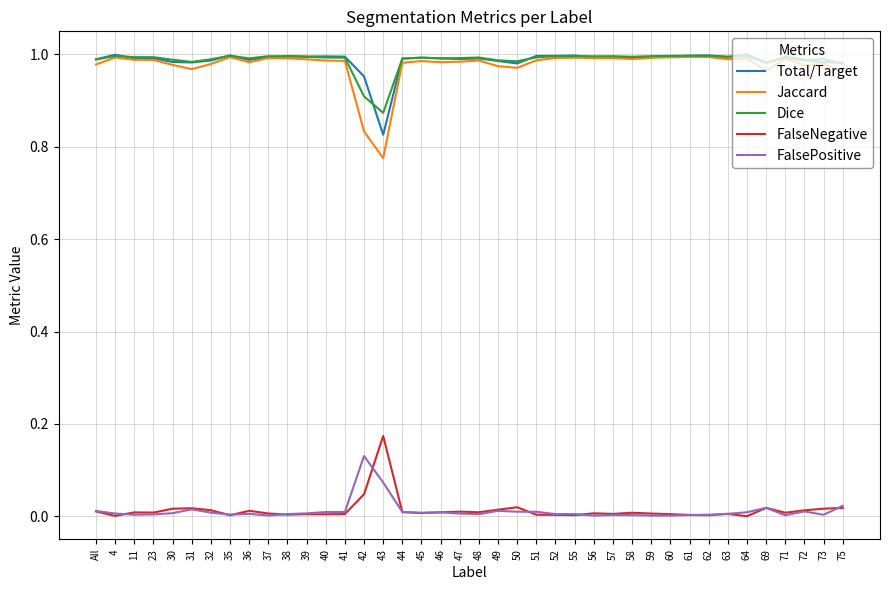

Which series has the widest spread of values?

Jaccard